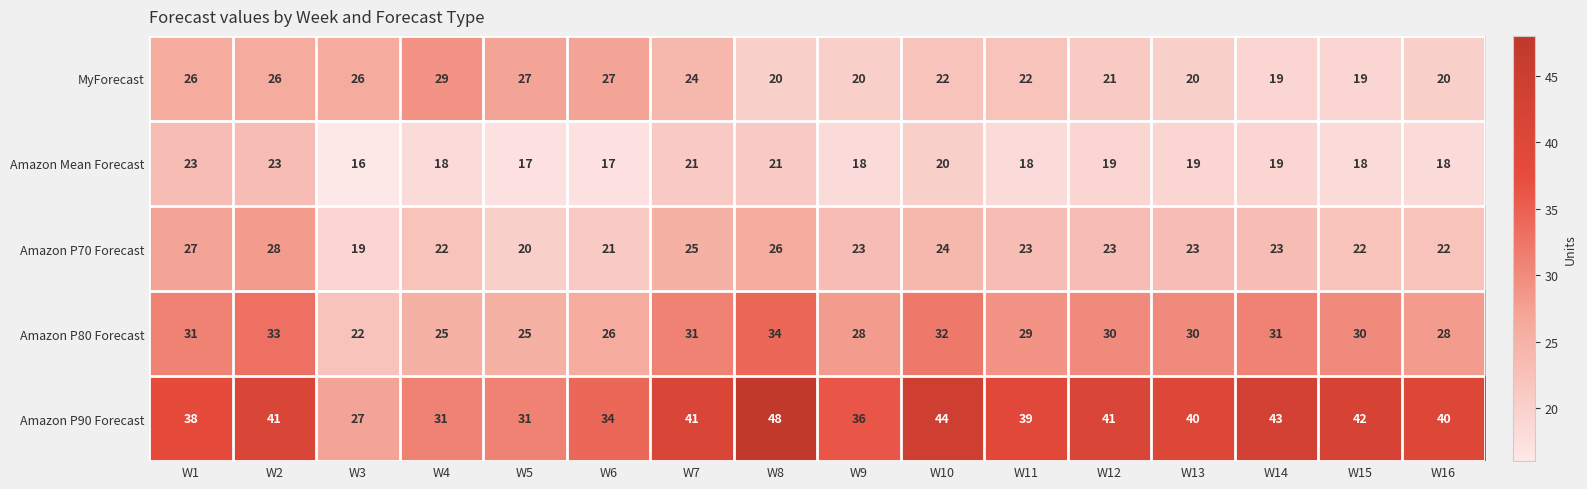

What is the smallest value displayed?

16